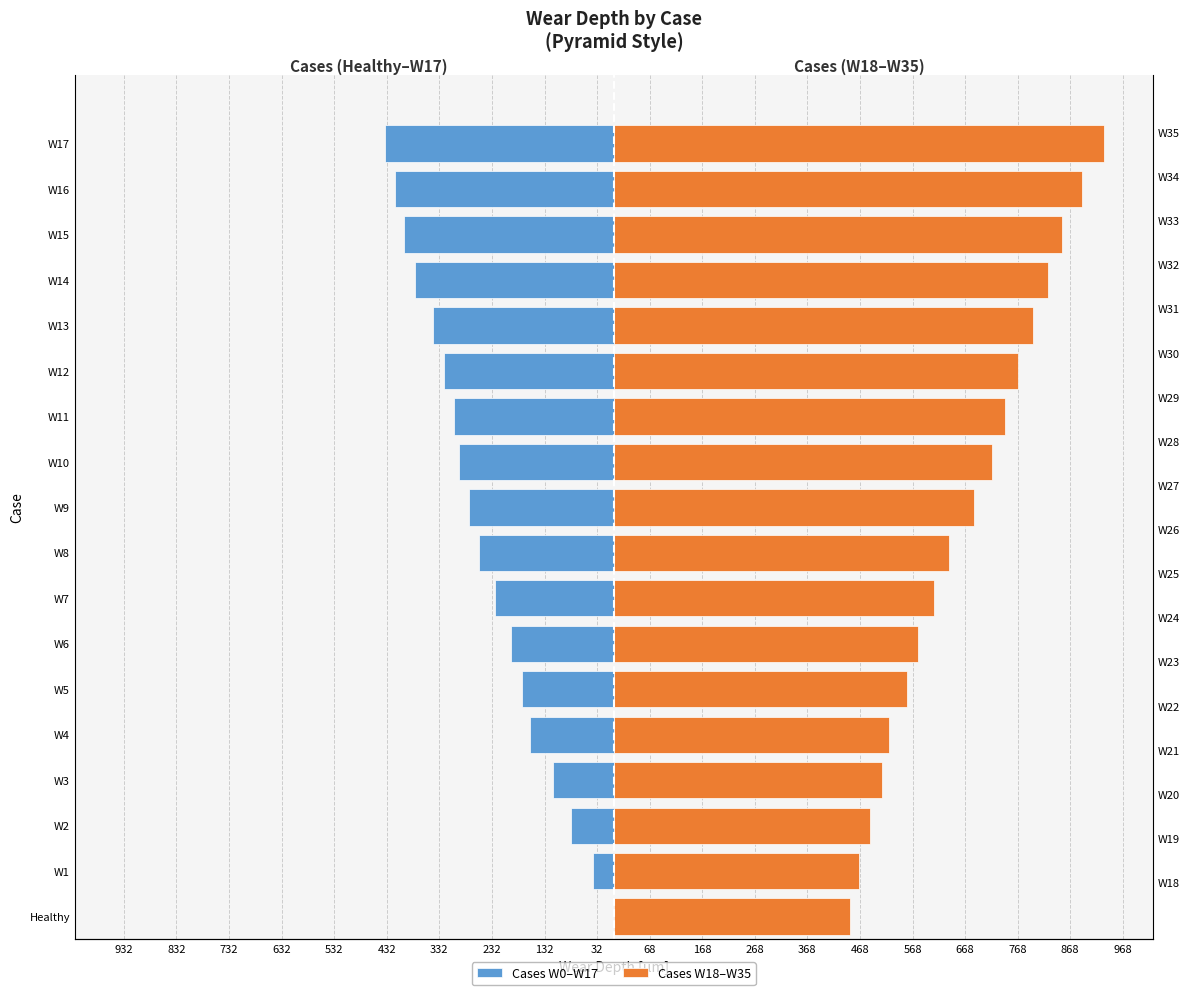

Count the number of data series in this chart.

2